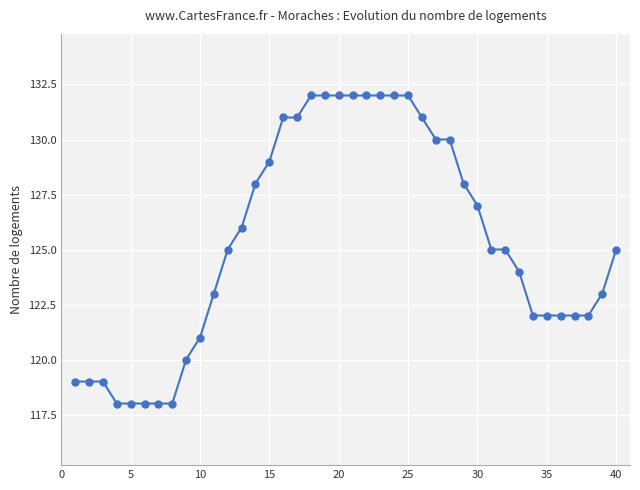

What is the difference between the second highest and second lowest values?

14